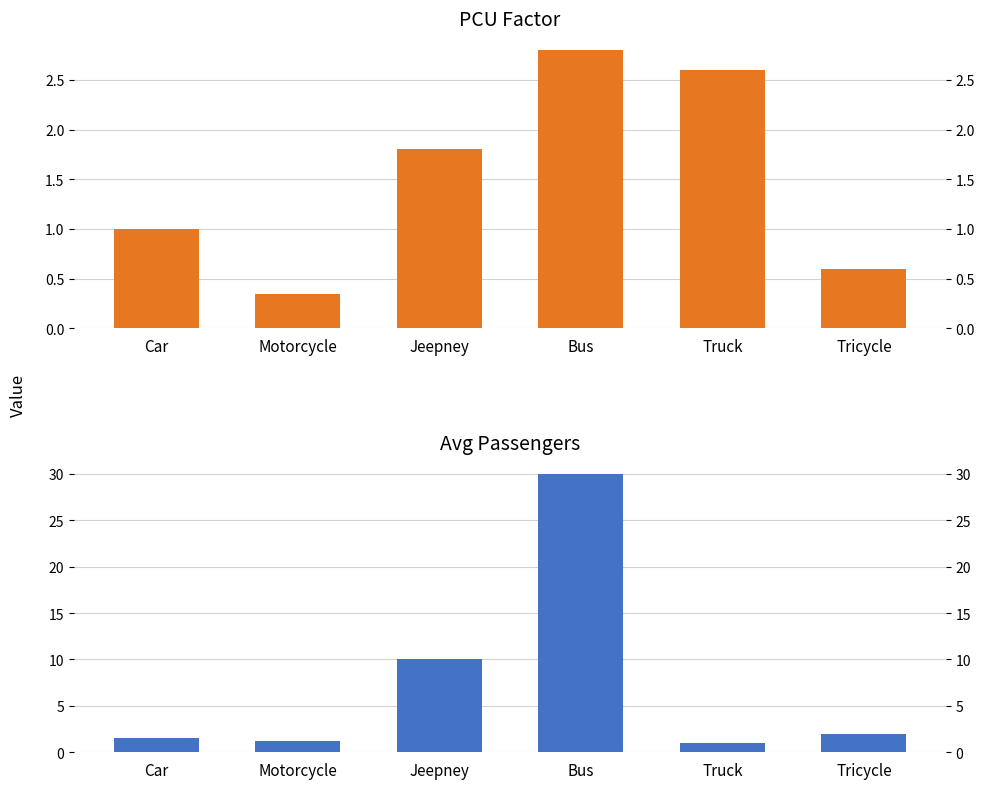

What position from the left is Tricycle?

6